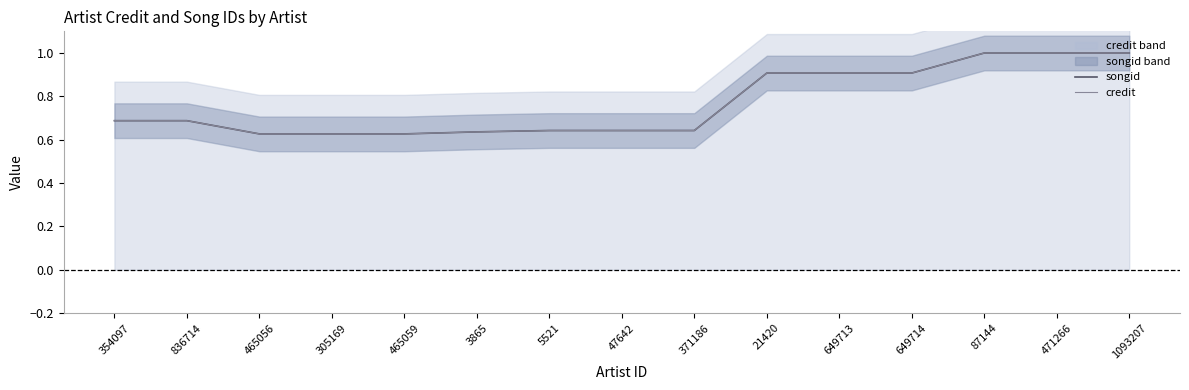

What are all the series names shown in the legend?

songid, credit